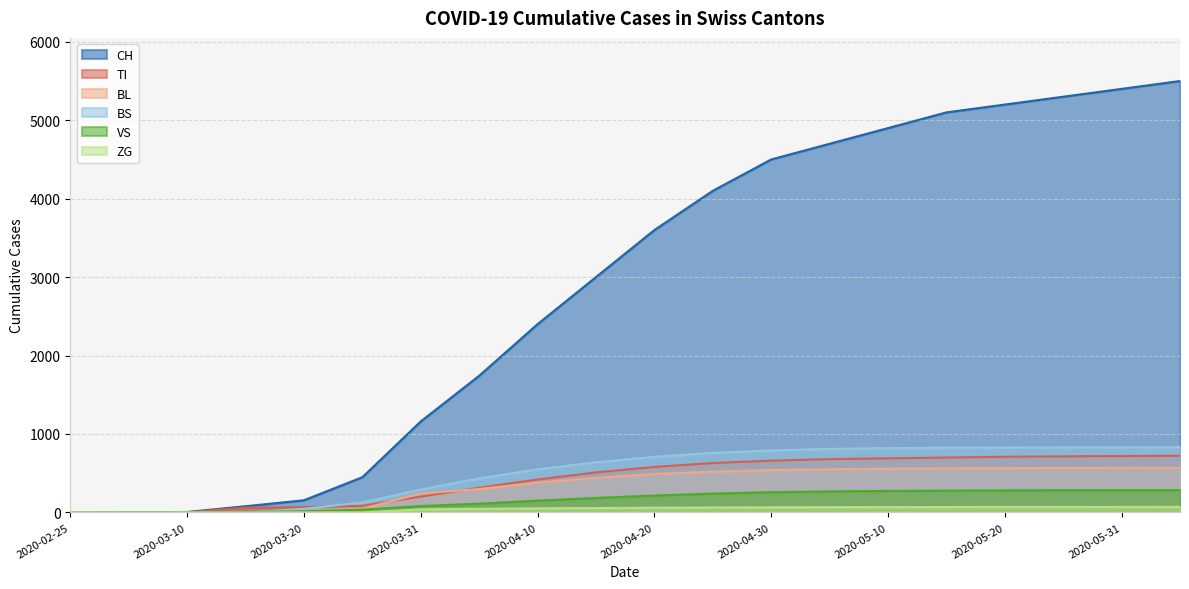

What is the label of the 14th point from the right?

2020-03-31